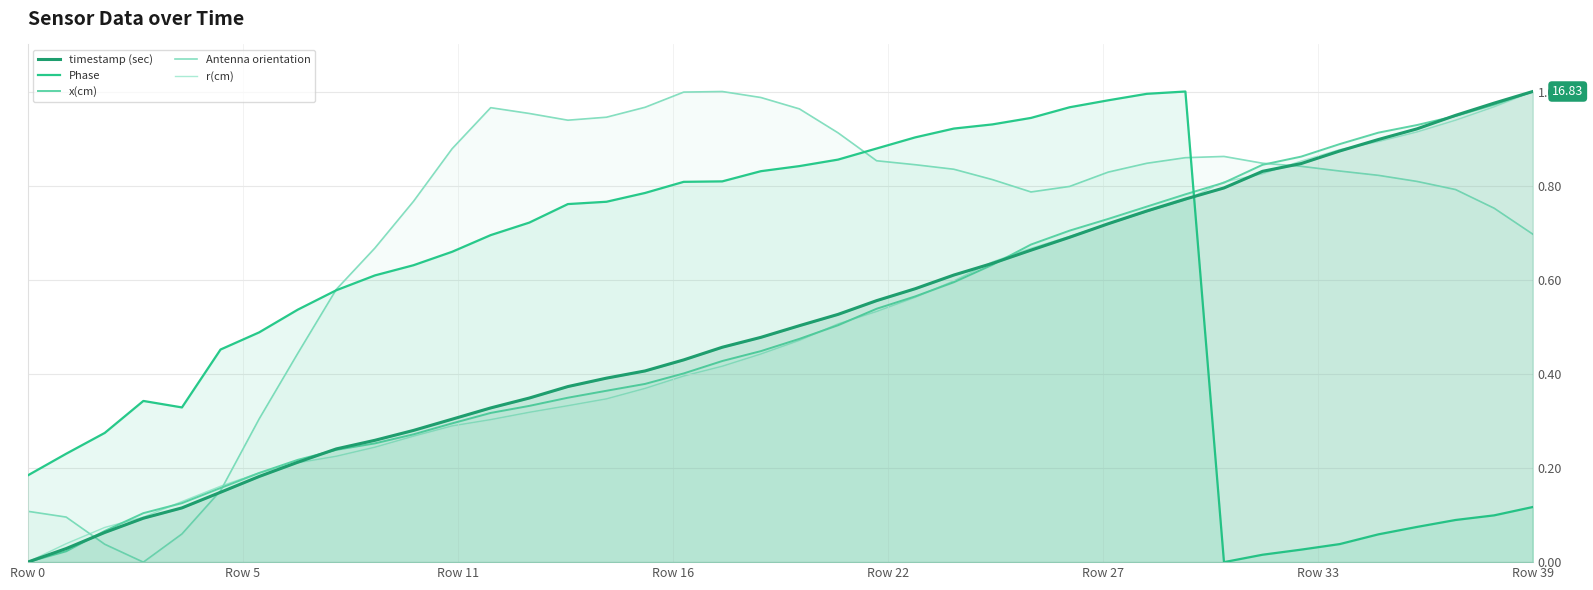

What is the maximum value for x(cm)?

1.0